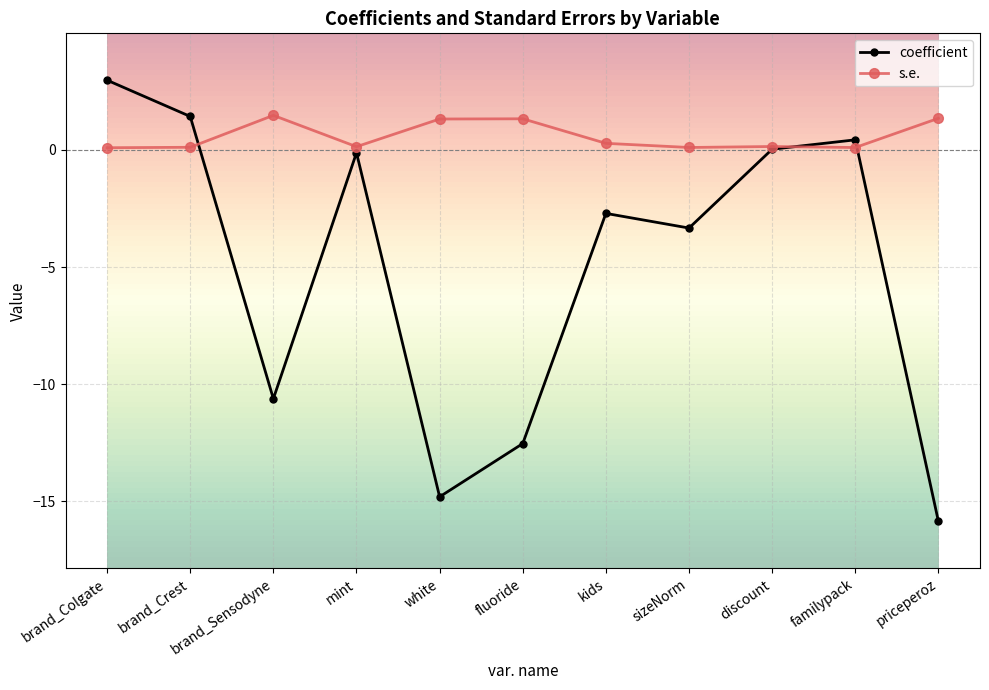

What position from the right is discount?

3